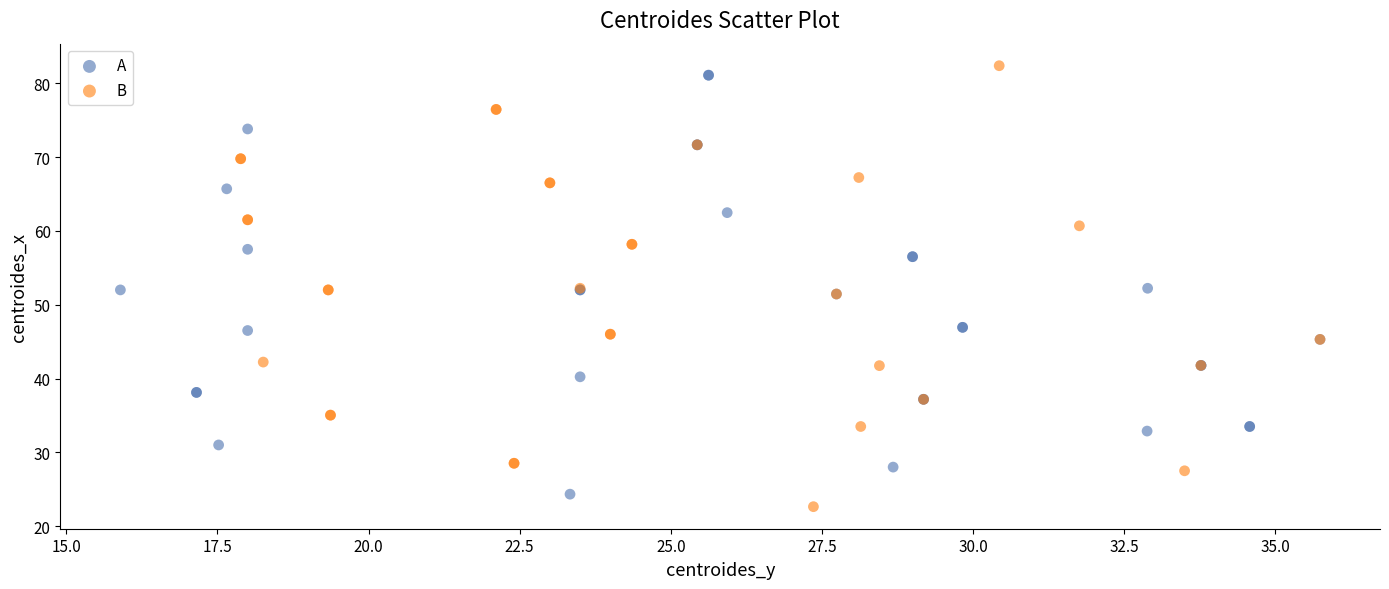

Which series has the widest spread of Y values?

B